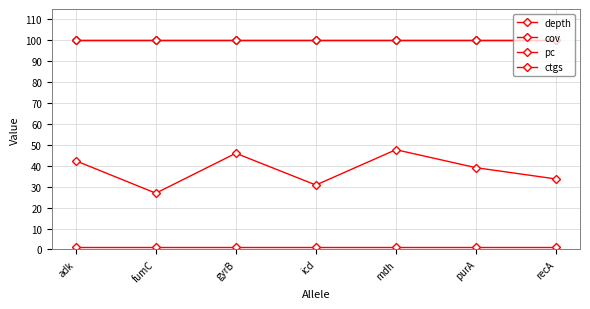

Rank the categories by ctgs value from highest to lowest.

adk, fumC, gyrB, icd, mdh, purA, recA